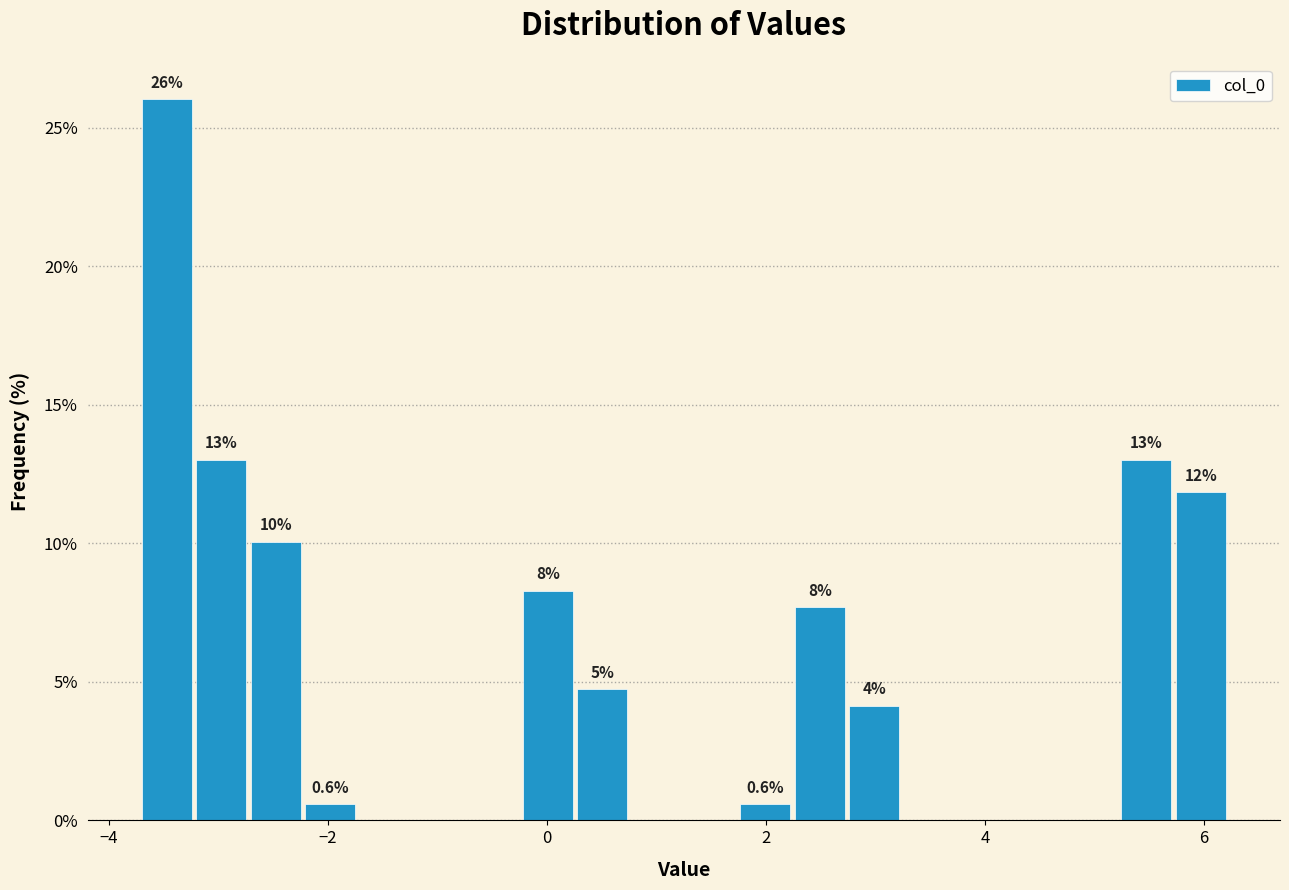

Read against the x-axis, roughly where is the centre of the tallest bar?

-3.4